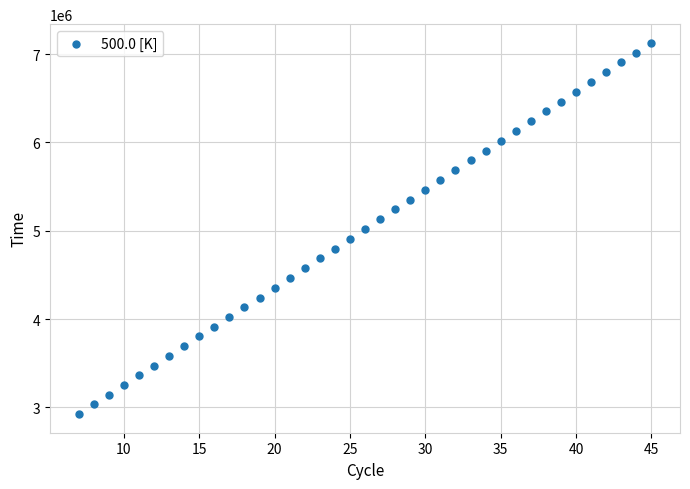

What is the range of X values (max minus min)?

38